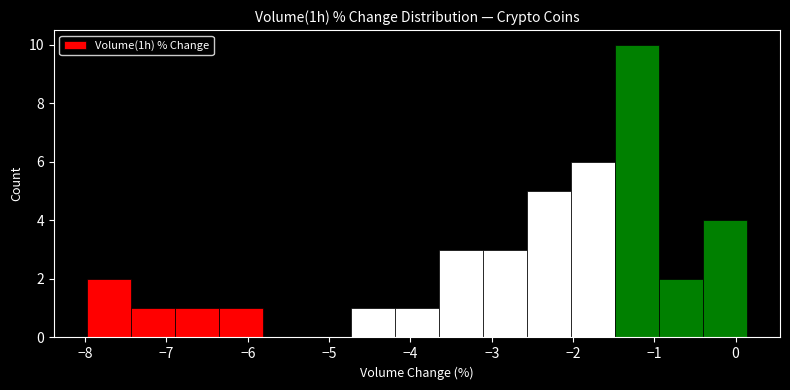

Reading left to right, list every bar in this chart as the range it spans on the x-axis followed by its height. Neither the bar edges nor the heights are printed on the chart, so give them approximately, as read against the axes.

-8.0 to -7.4: 2
-7.4 to -6.9: 1
-6.9 to -6.4: 1
-6.4 to -5.8: 1
-5.8 to -5.3: 0
-5.3 to -4.7: 0
-4.7 to -4.2: 1
-4.2 to -3.6: 1
-3.6 to -3.1: 3
-3.1 to -2.6: 3
-2.6 to -2.0: 5
-2.0 to -1.5: 6
-1.5 to -0.9: 10
-0.9 to -0.4: 2
-0.4 to 0.1: 4